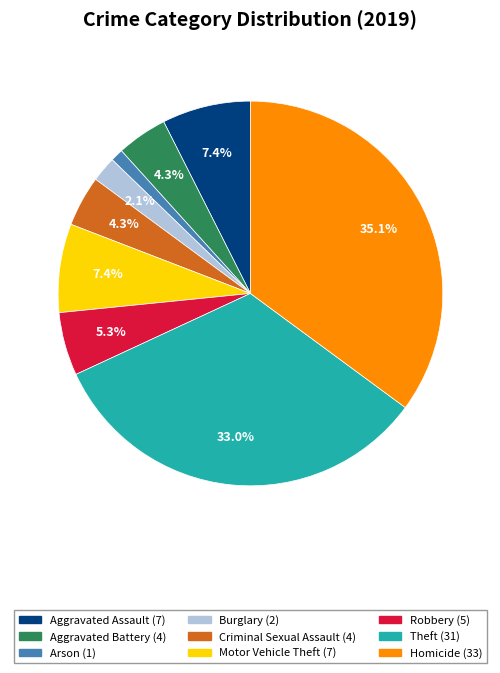

Combined, what portion of the pie is Homicide and Robbery?

40.4%